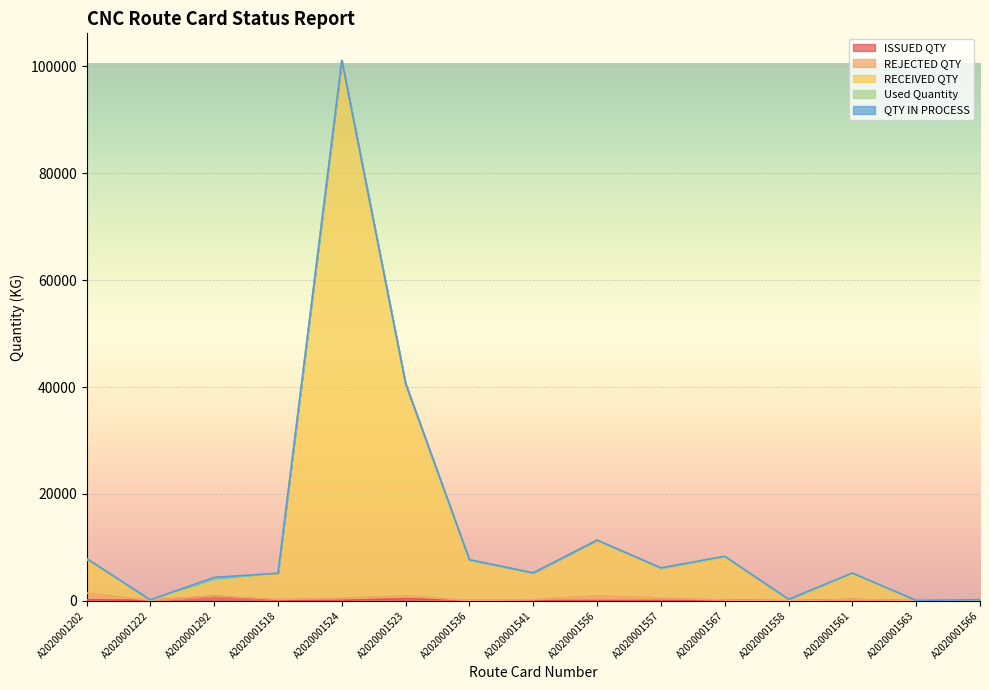

True or false: RECEIVED QTY and QTY IN PROCESS intersect in this chart.

True